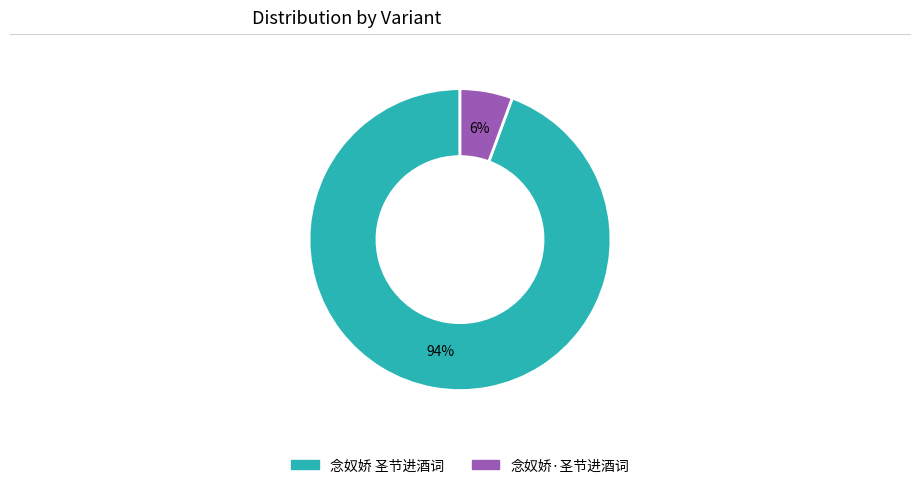

To the nearest percent, what portion does 念奴娇 圣节进酒词 represent?

94%